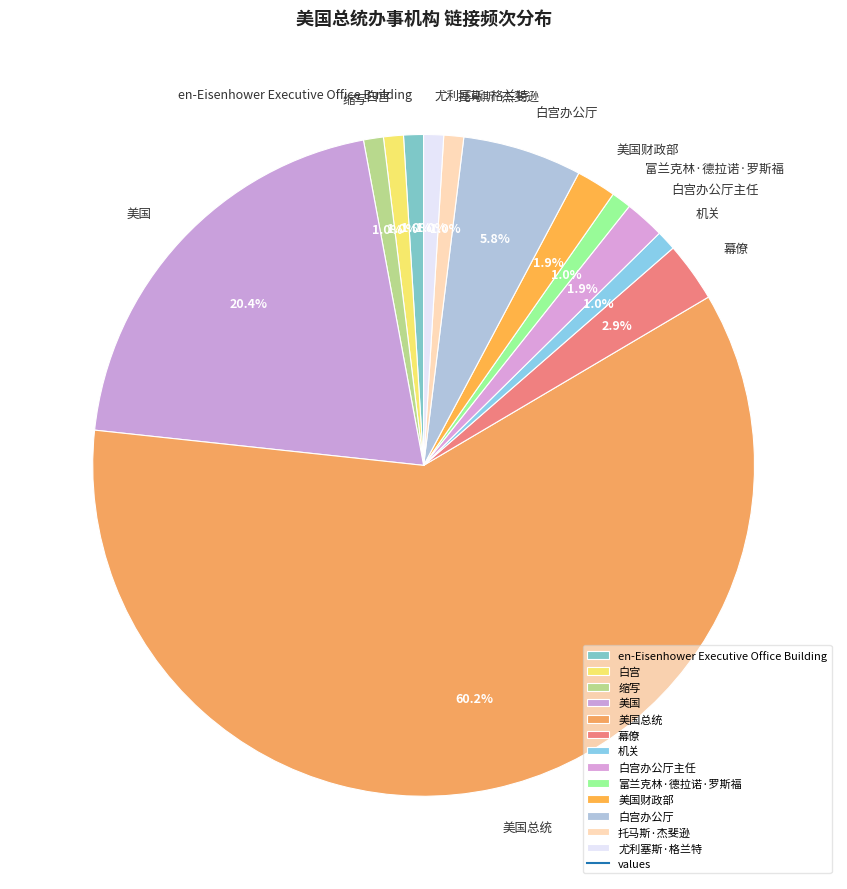

To the nearest percent, what portion does 缩写 represent?

1%